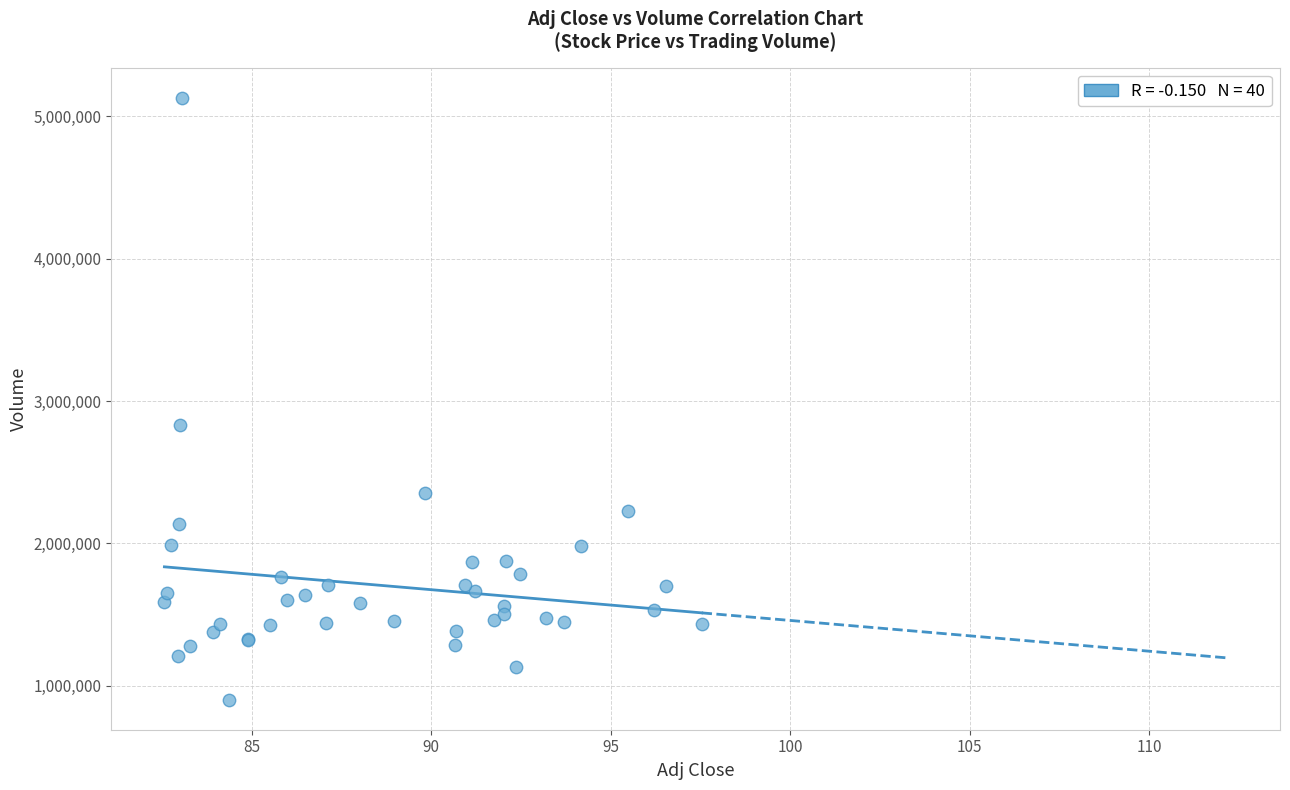

What Y value in the scatter plot is closest to 3016700?

2833100